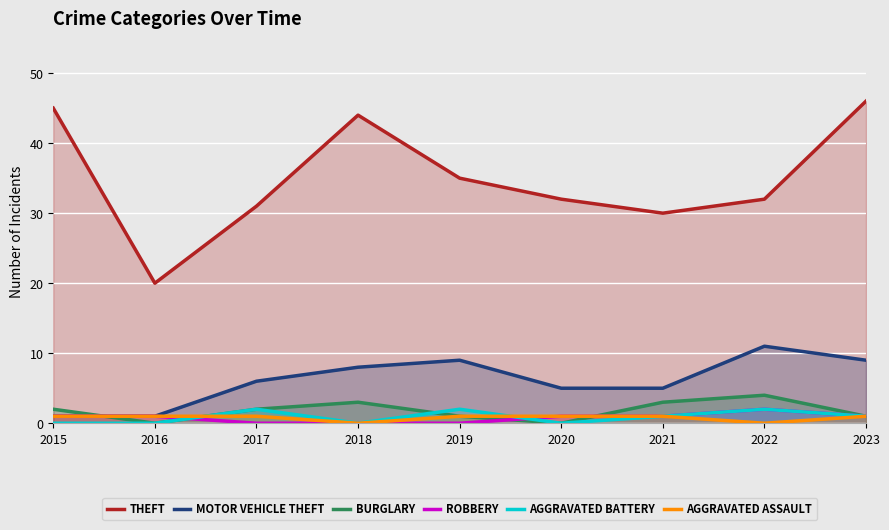

Rank the categories by Burglary value from highest to lowest.

2022, 2018, 2021, 2015, 2017, 2019, 2023, 2016, 2020